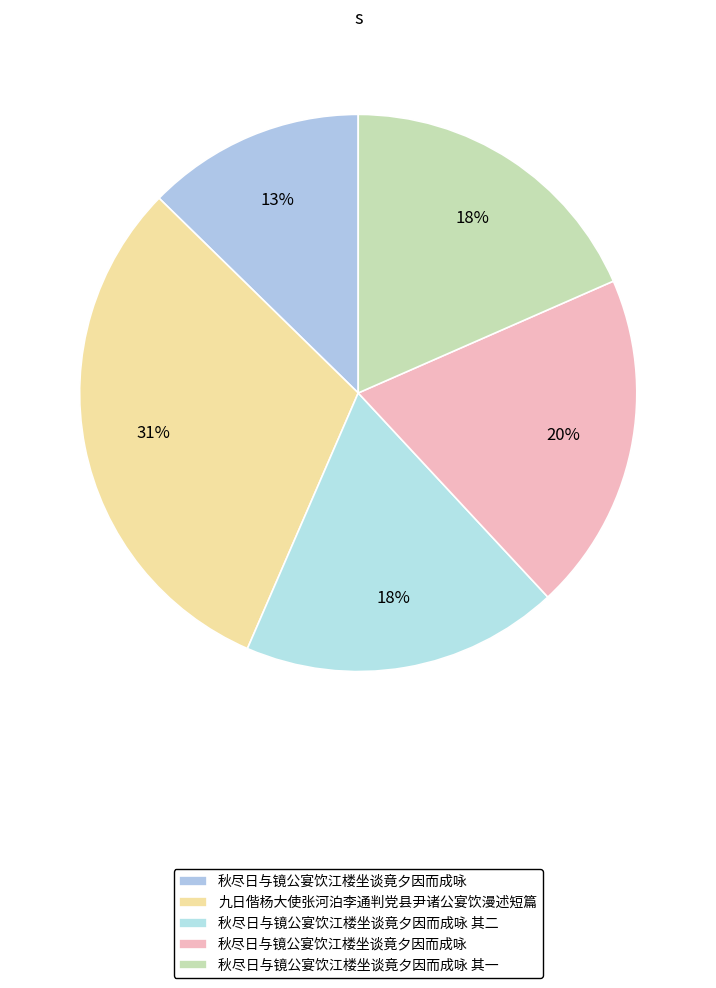

How many segments does this pie chart have?

5